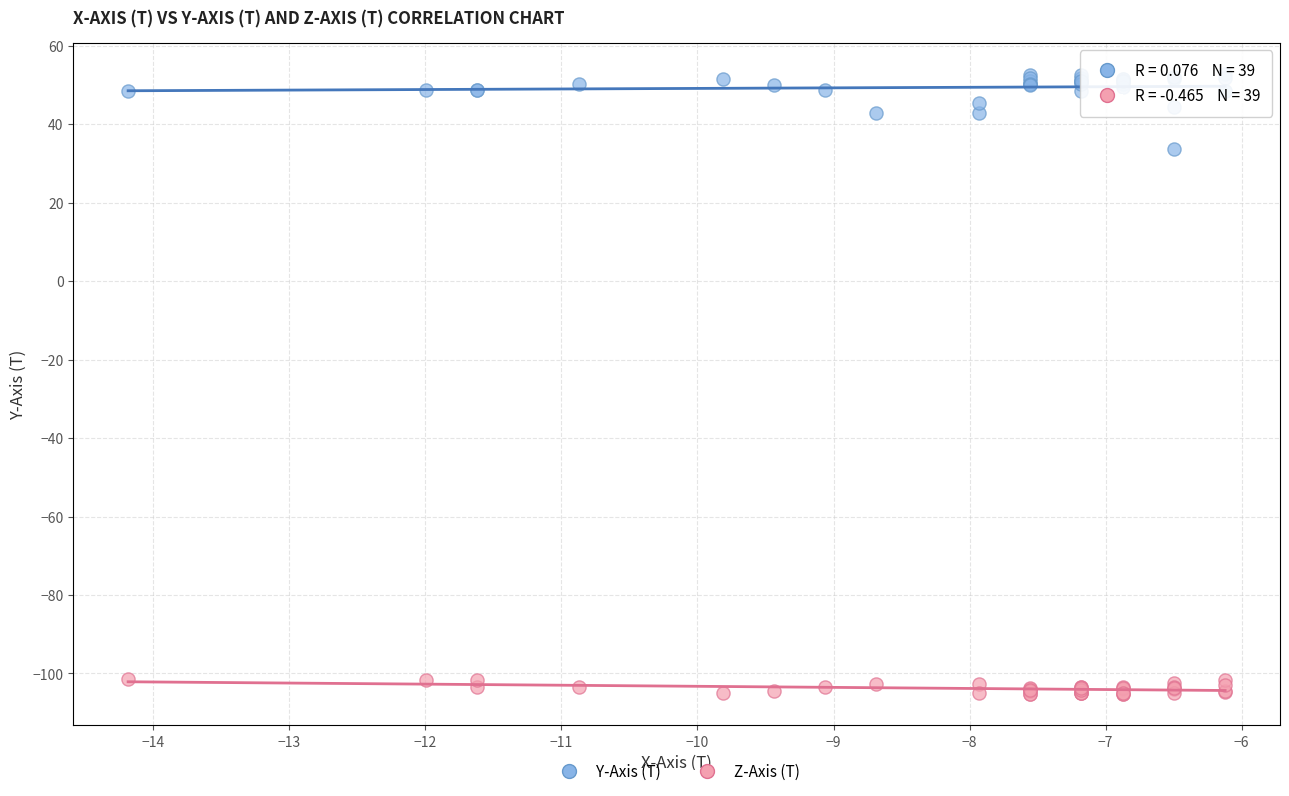

Across all series, what Y value is closest to -26?

33.7